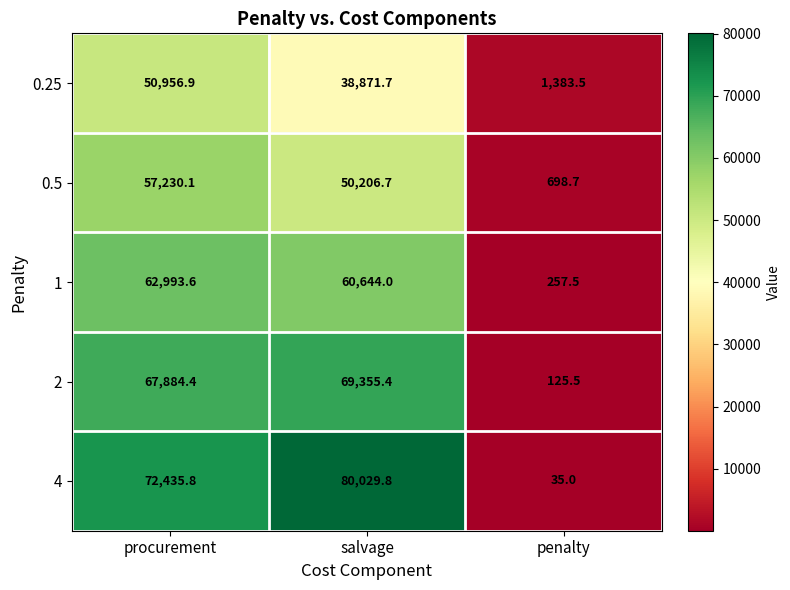

List the series in order of their peak value, lowest first.

0.25, 0.5, 1, 2, 4